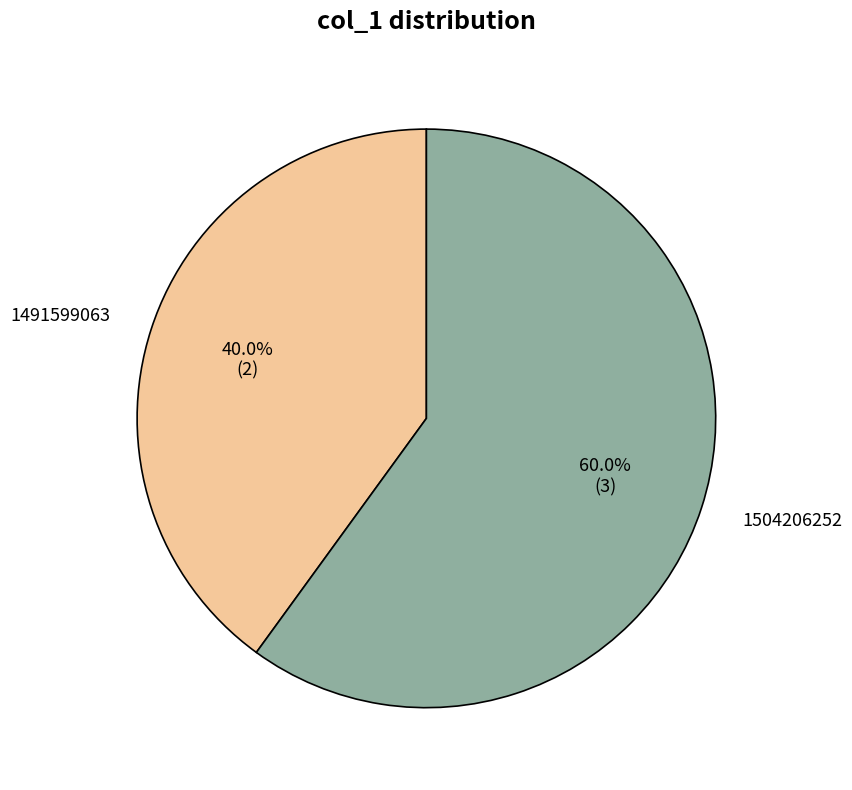

How many slices are in this pie chart?

2